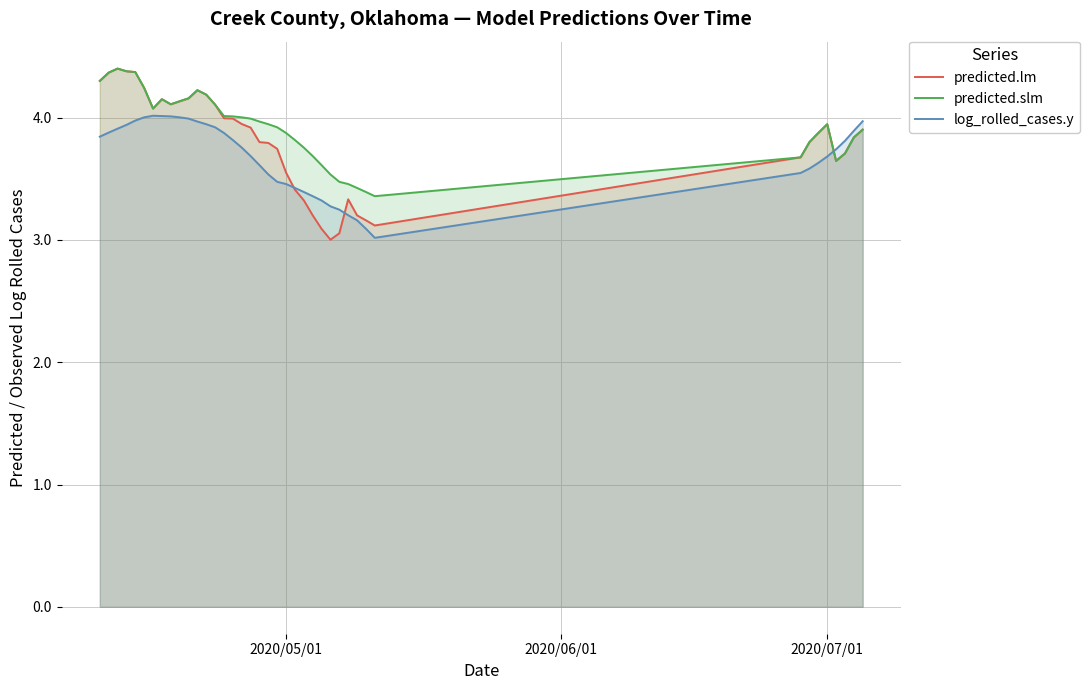

What is the minimum value for log_rolled_cases.y?

3.0